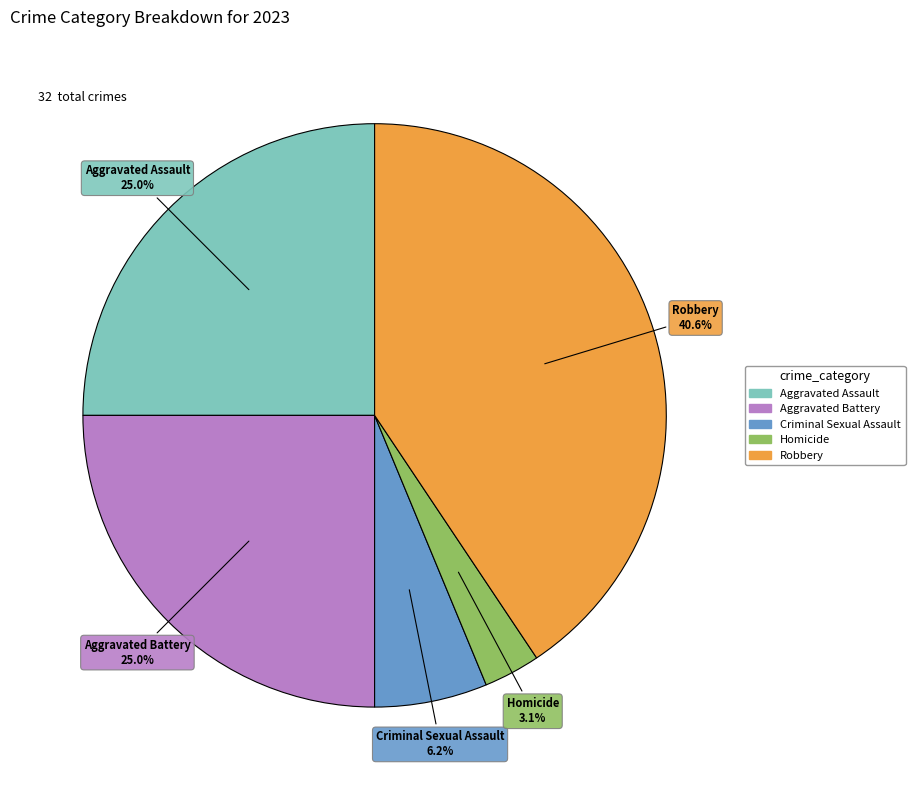

Between Homicide and Aggravated Battery, which is larger?

Aggravated Battery